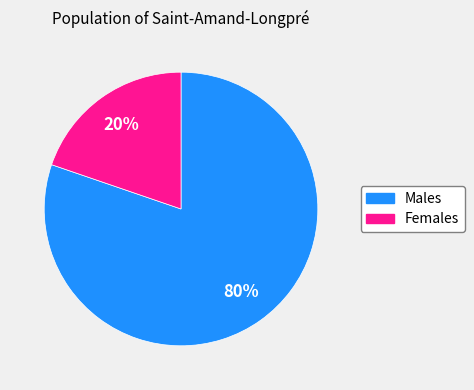

How many segments does this pie chart have?

2